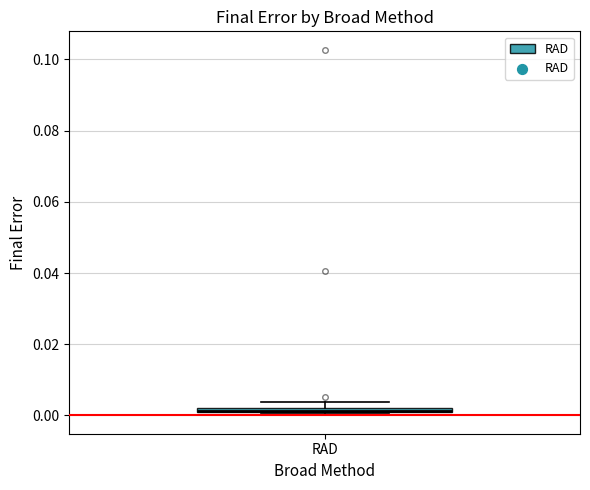

Where is the lower edge of the box for RAD on the y-axis? The values are not printed on the chart, so give them approximately, as read against the axis.

0.000